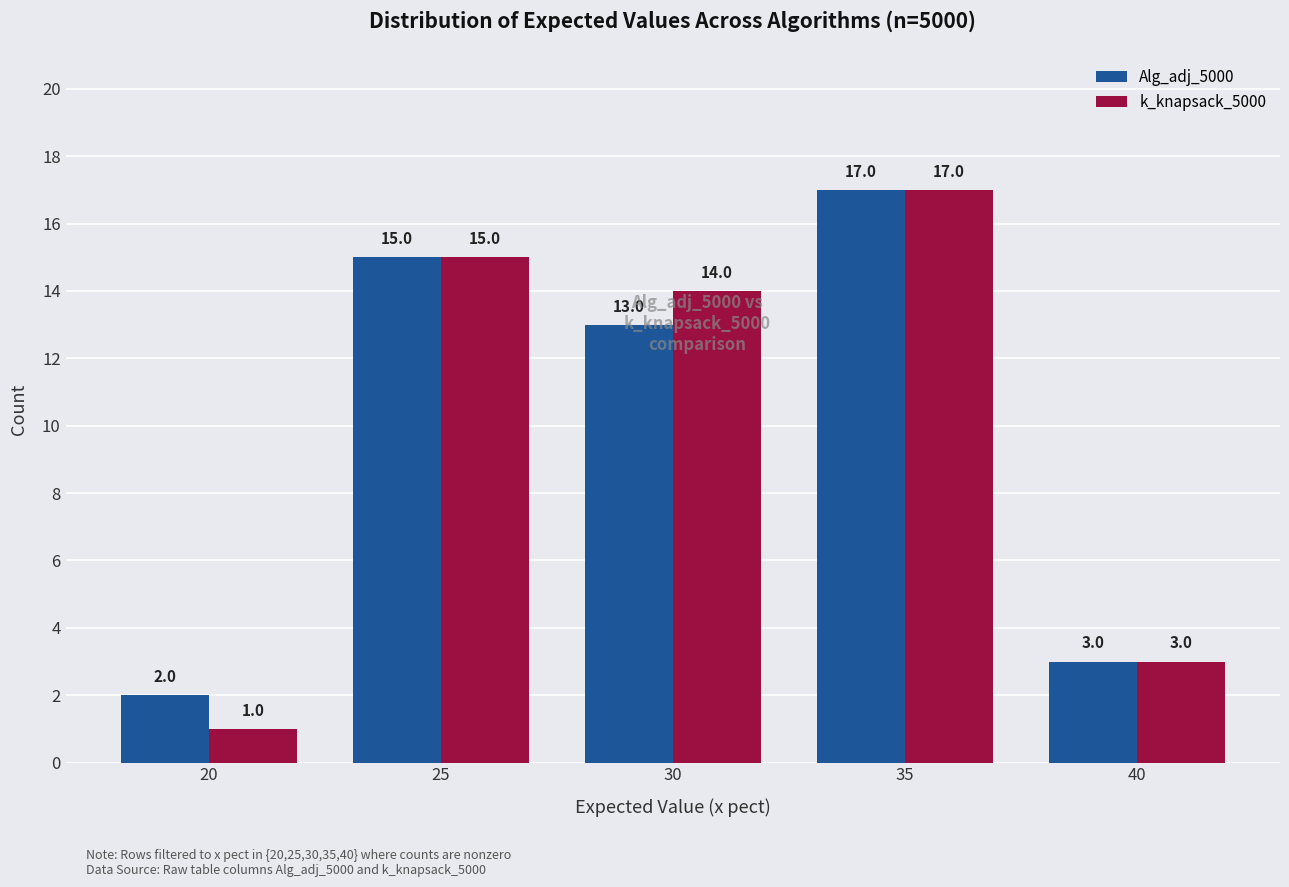

At which label does Alg_adj_5000 first exceed 13?

25